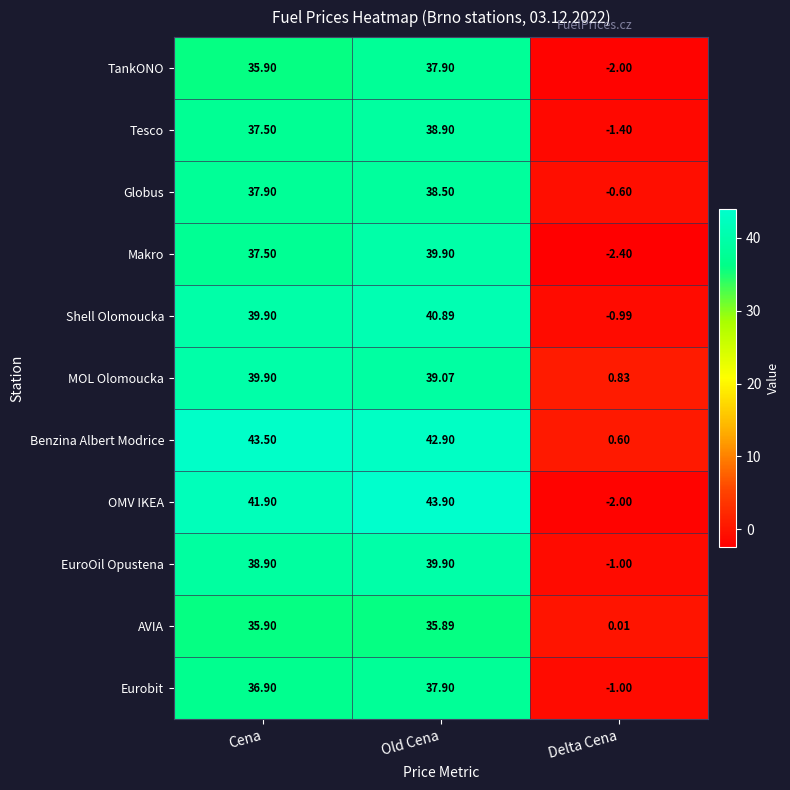

Where does the TankONO series first go above 35?

Cena